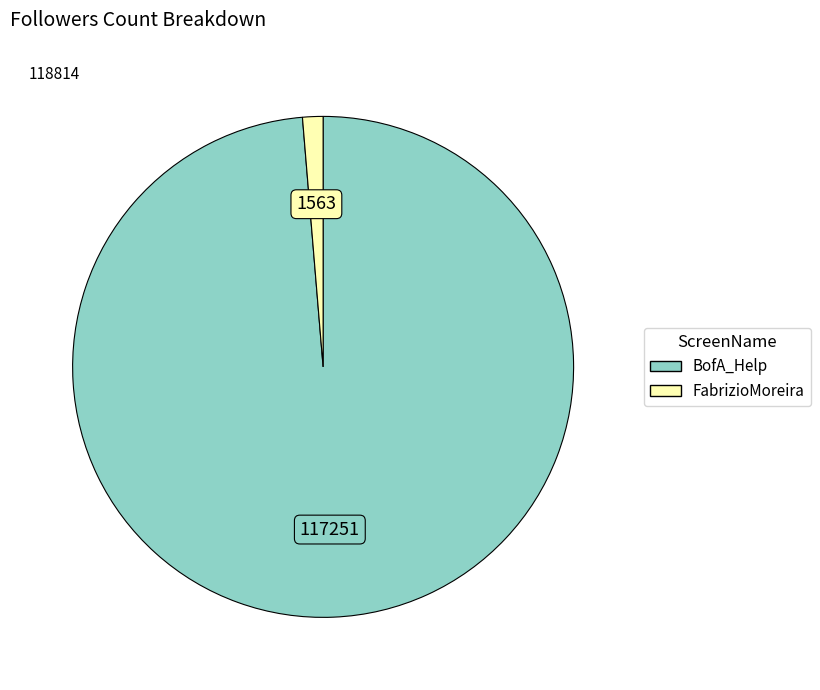

How many segments does this pie chart have?

2